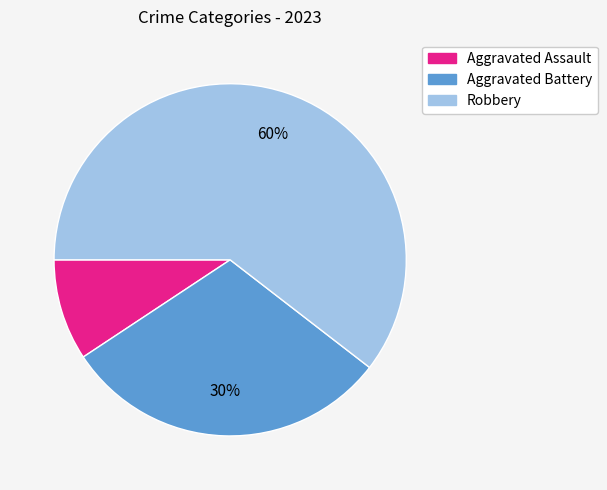

Is the sum of Aggravated Assault and Aggravated Battery greater than half?

No